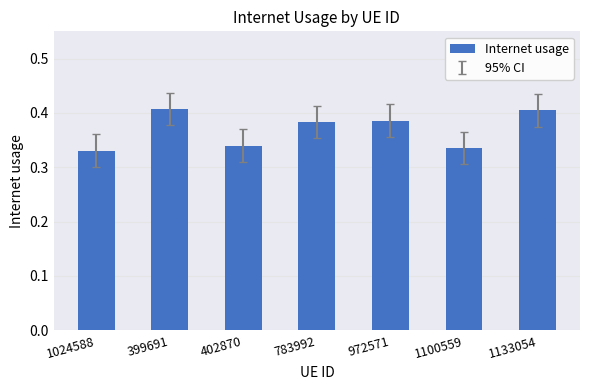

Which has a higher value, 402870 or 1024588?

402870